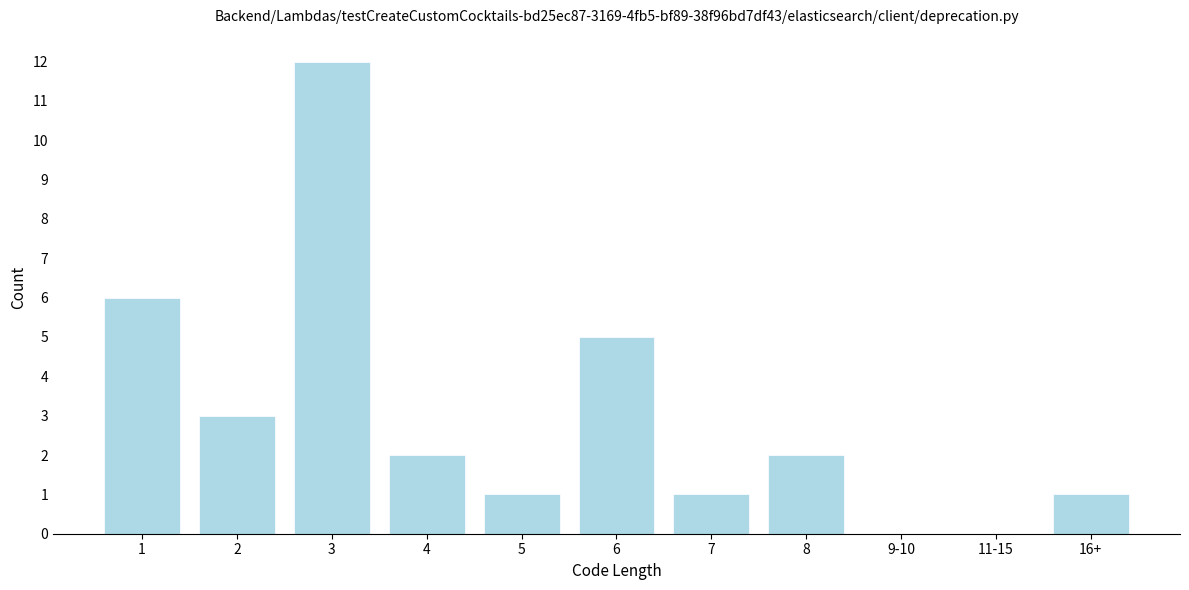

Reading right to left, transcribe all the data shown in this chart.

16+=1	11-15=0	9-10=0	8=2	7=1	6=5	5=1	4=2	3=12	2=3	1=6